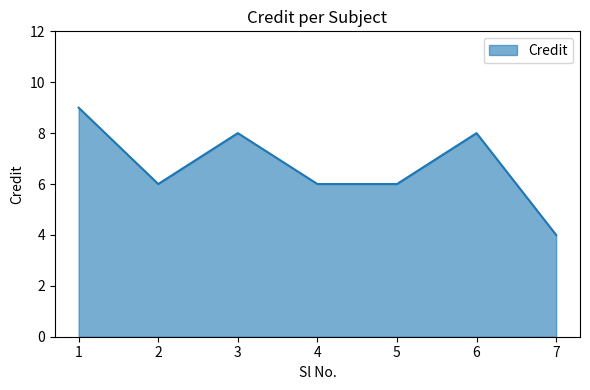

What is the ratio of the value at 3 to the value at 7?

2.0